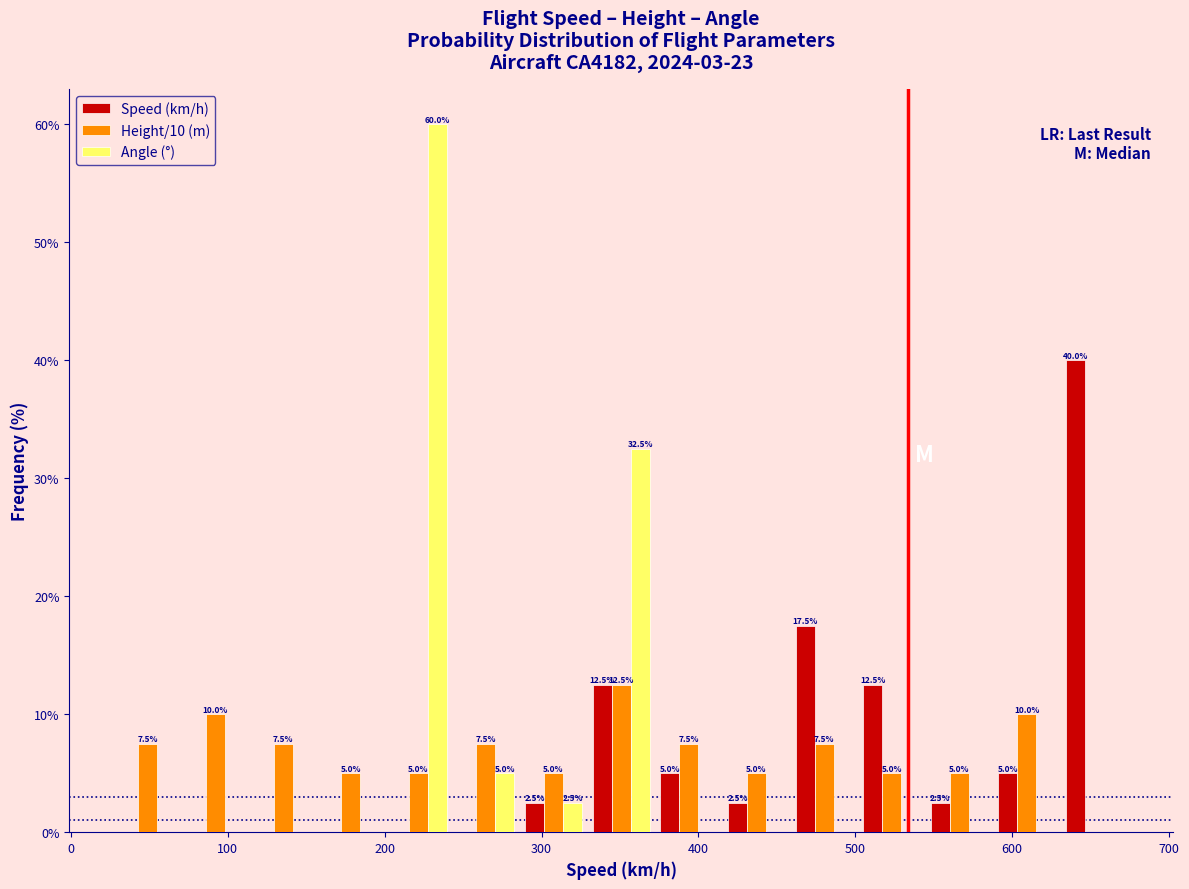

In the Height/10 (m) series, which range on the x-axis has the tallest bar?

330 to 370